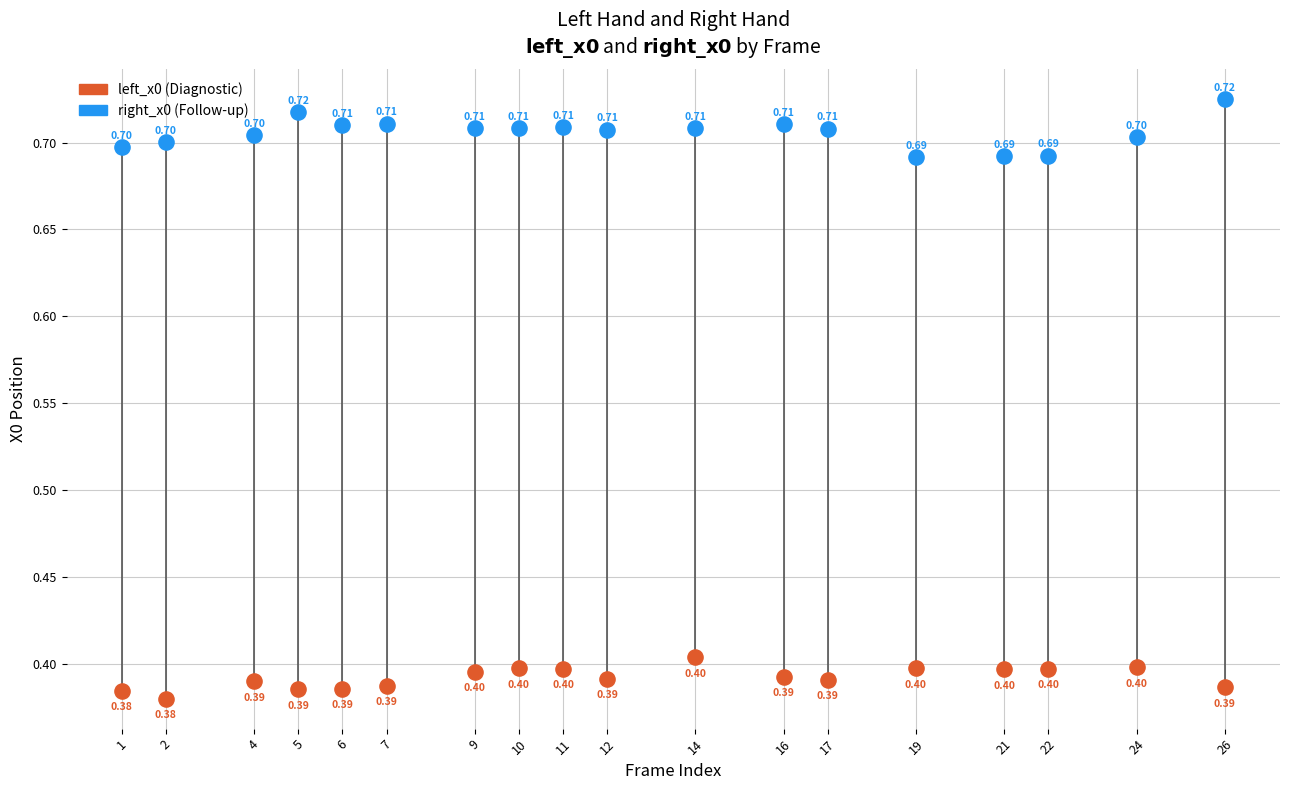

Across all data points, what is the range of X values (max minus min)?

25.0